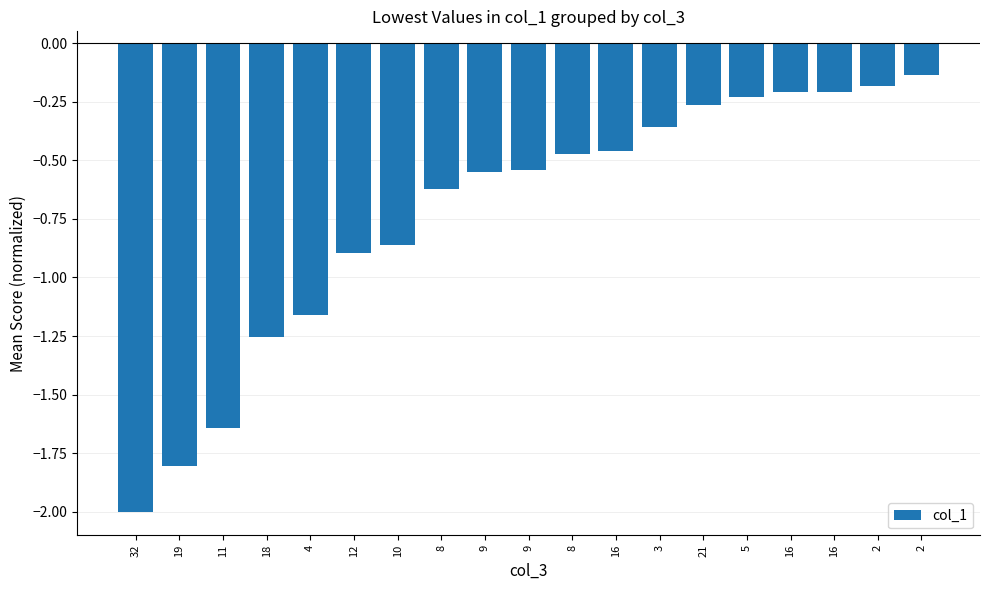

What is the difference between the maximum and second lowest values?

1.7